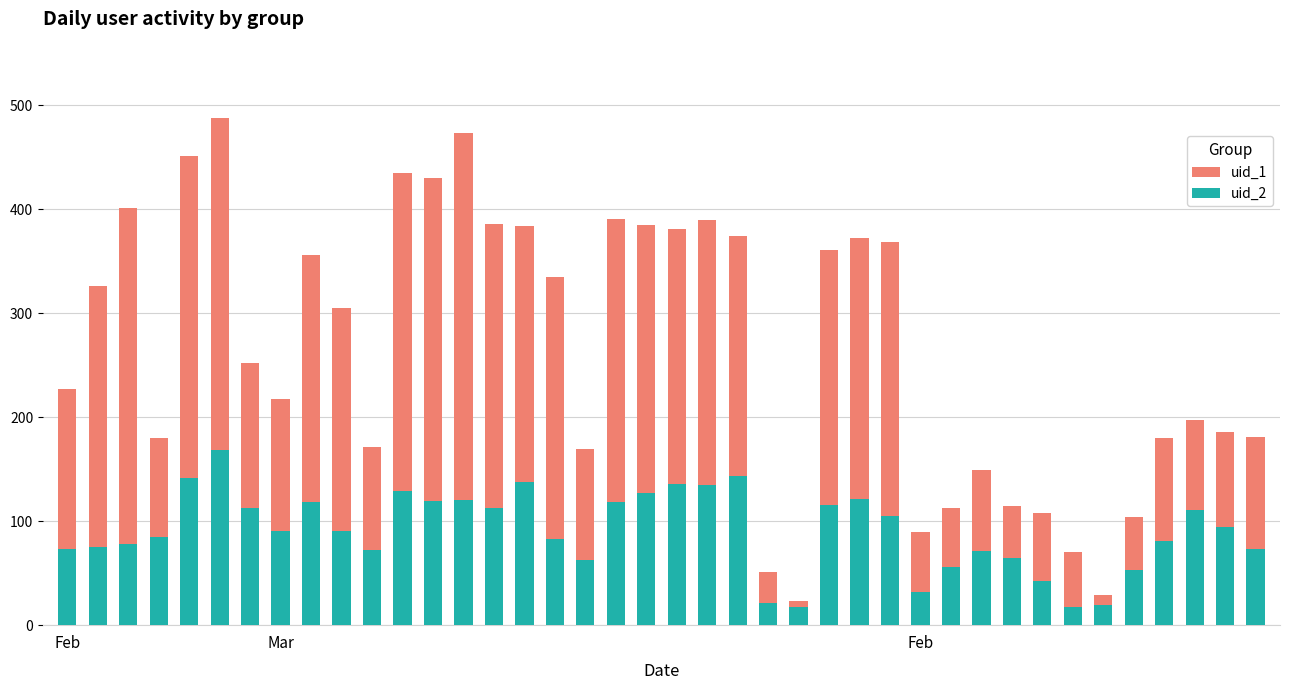

The uid_1 series shows 23 at 24. True or false?

True